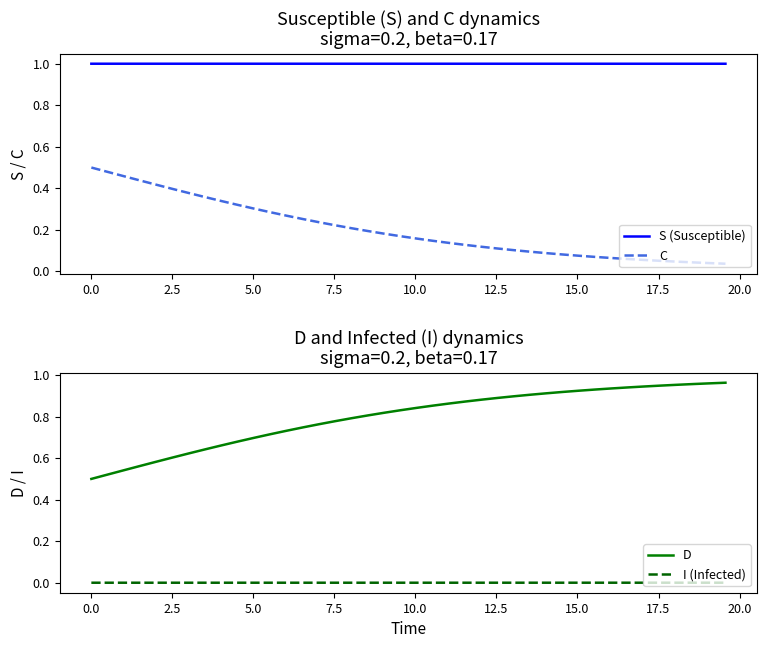

What are all the series names shown in the legend?

S (Susceptible), C, D, I (Infected)